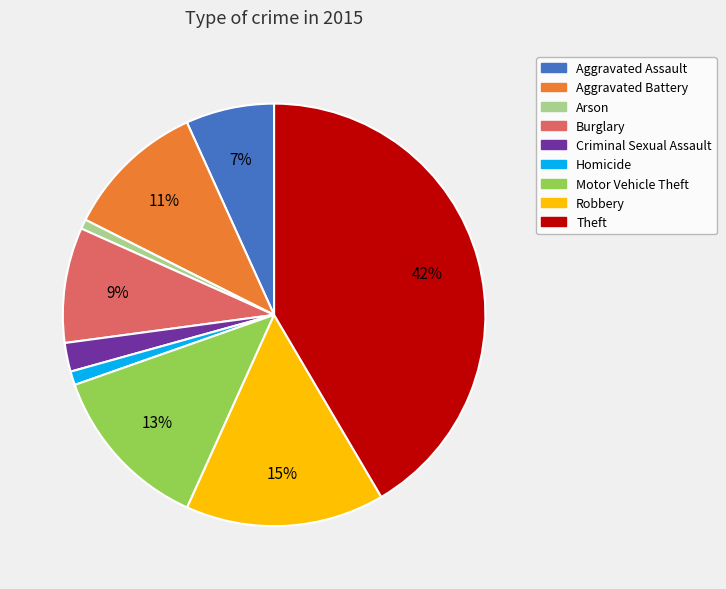

To the nearest percent, what is the average slice percentage?

11%